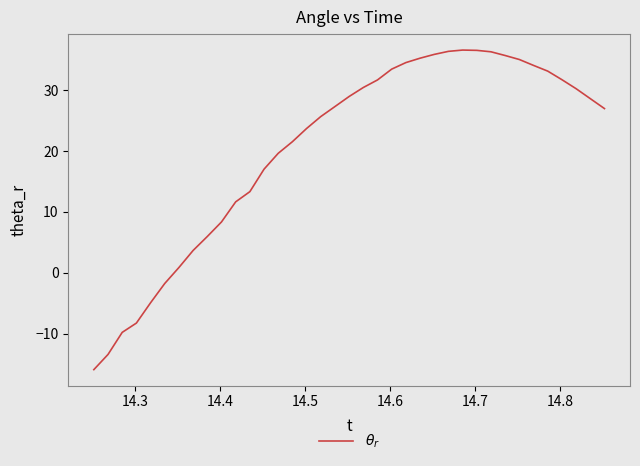

How many distinct data groups are displayed?

1